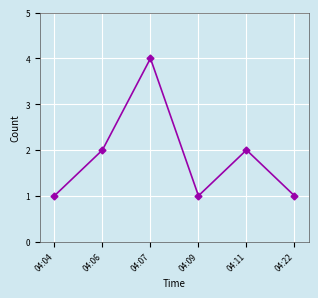

True or false: there are more than 1 points higher than both neighbors.

True